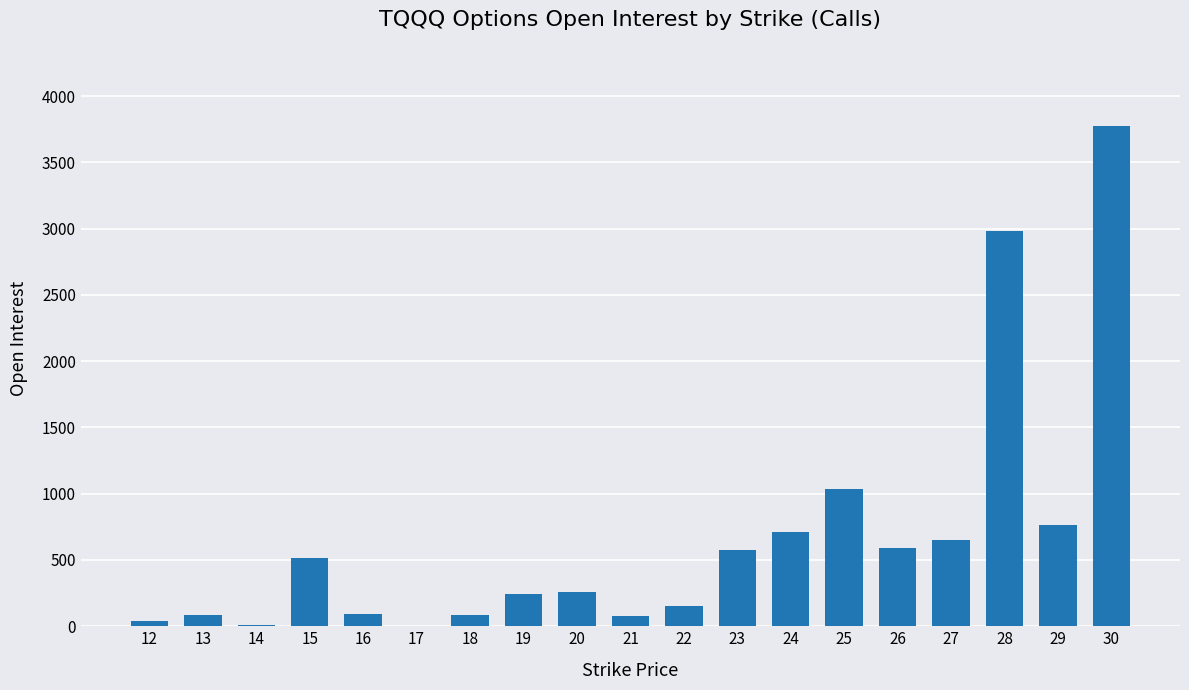

The value at 27 is 439. True or false?

False